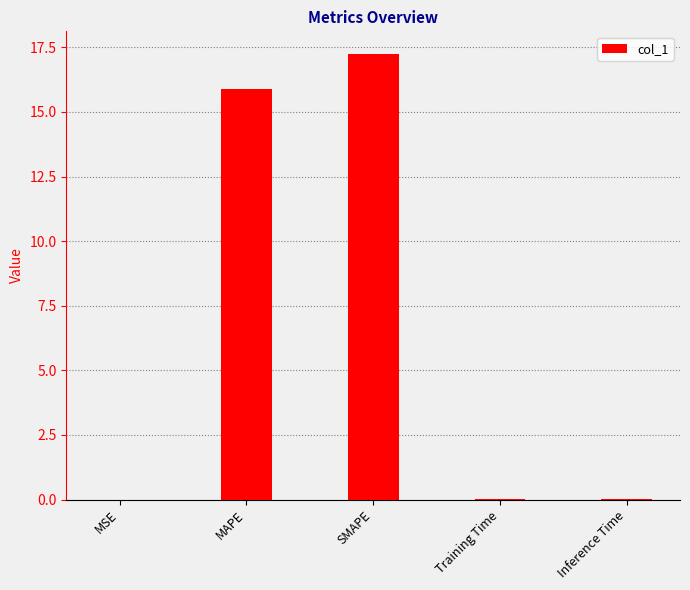

The value at SMAPE is 17.3. True or false?

True